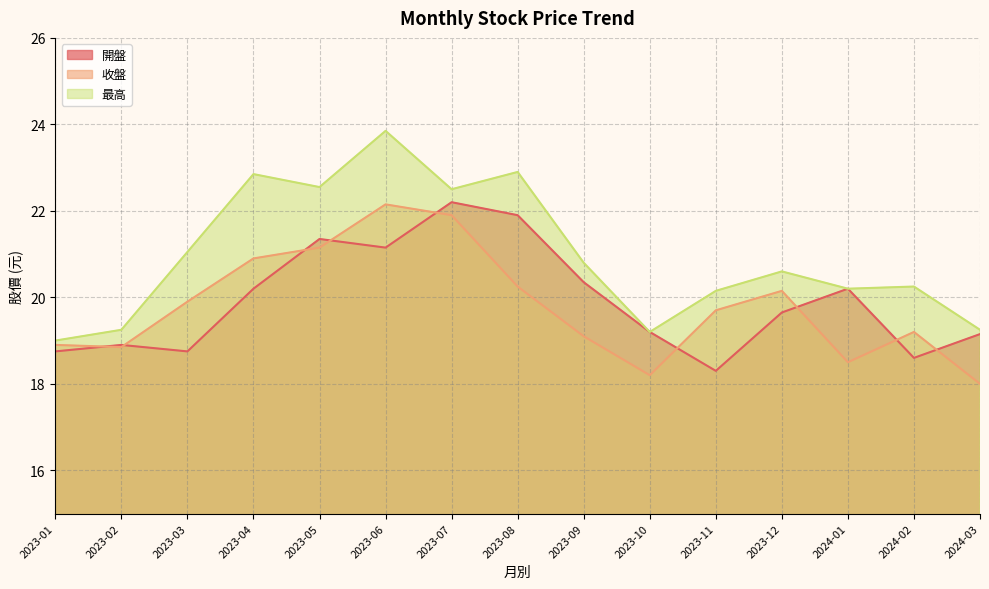

Count the number of categories in the chart.

15